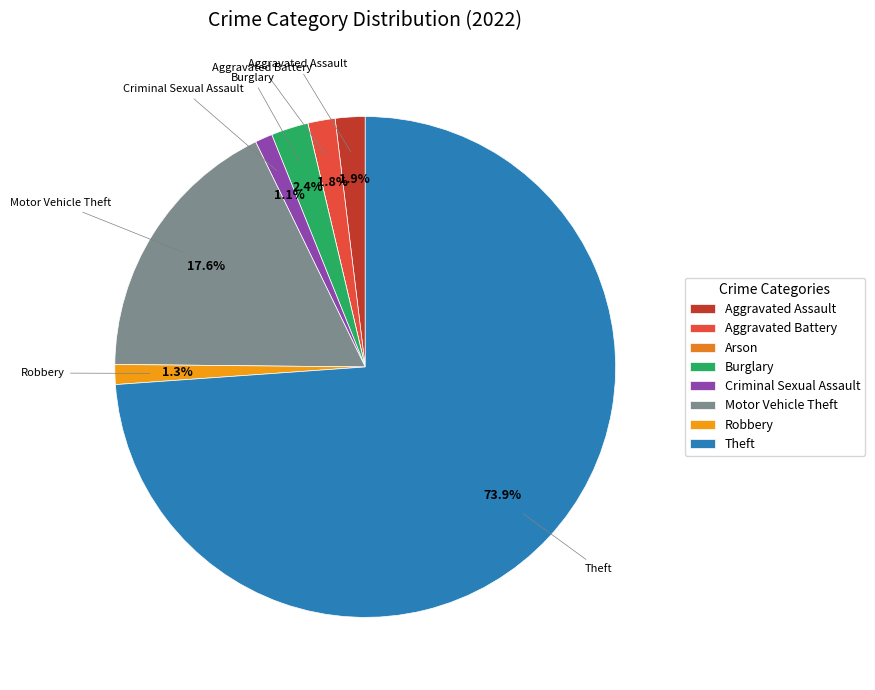

Rank the categories by value from lowest to highest.

Arson, Criminal Sexual Assault, Robbery, Aggravated Battery, Aggravated Assault, Burglary, Motor Vehicle Theft, Theft